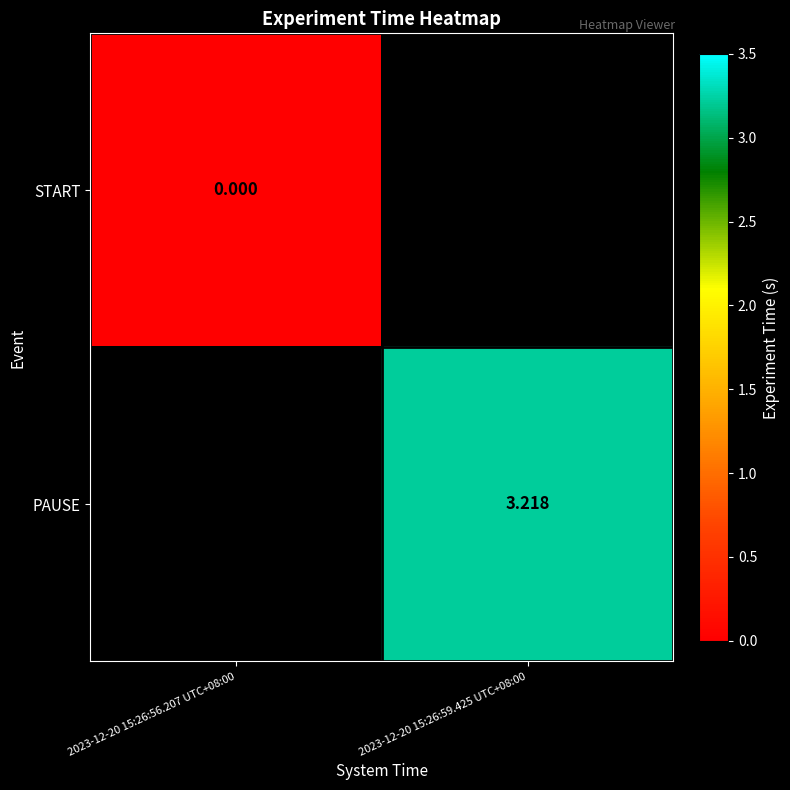

Is the value of START at 2023-12-20 15:26:56.207 UTC+08:00 greater than the value of PAUSE at 2023-12-20 15:26:59.425 UTC+08:00?

No